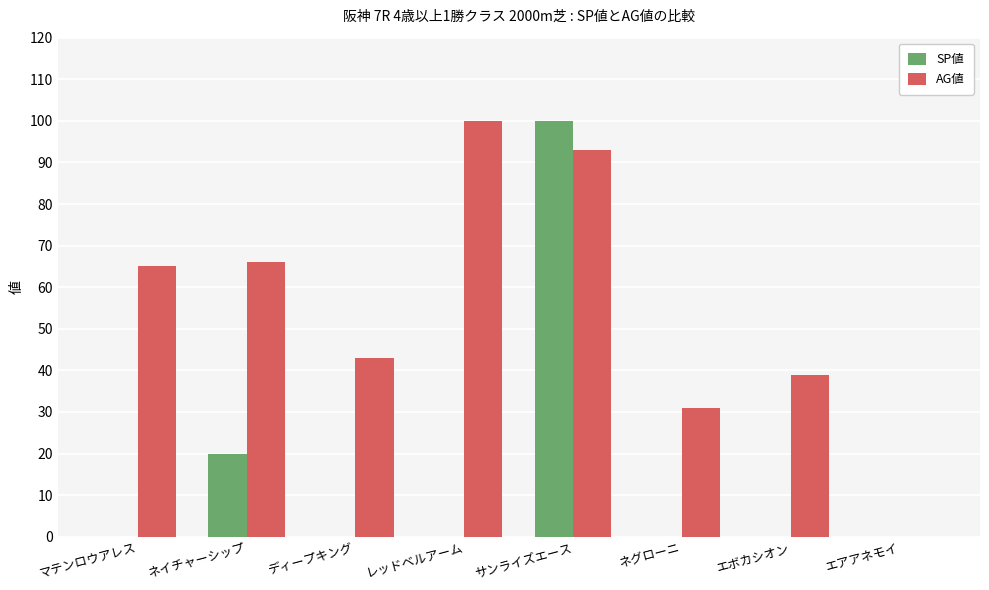

What is the difference between the SP値 values at ネイチャーシップ and エアアネモイ?

20